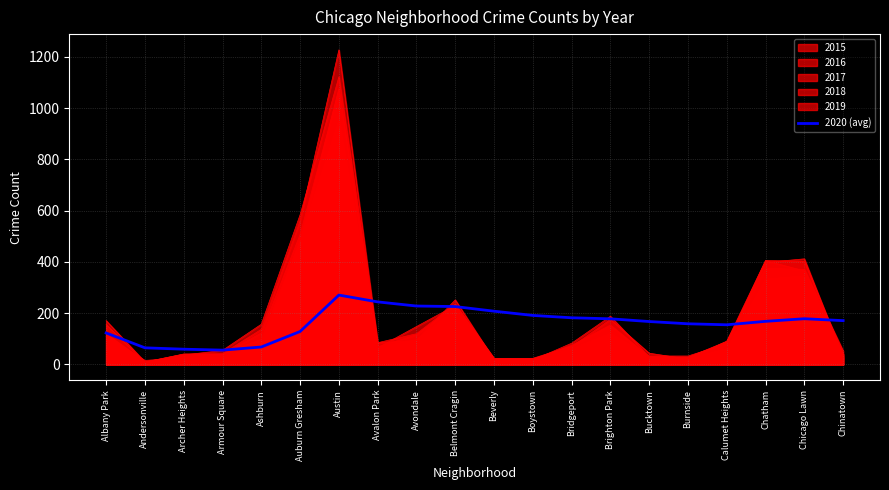

Does the chart have visible grid lines?

Yes